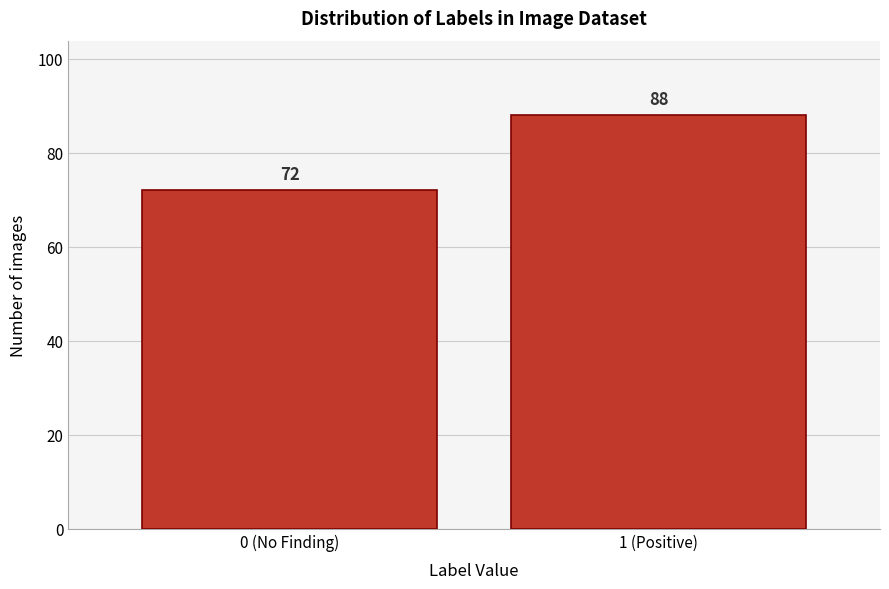

Reading right to left, extract all data points from this chart.

88	72